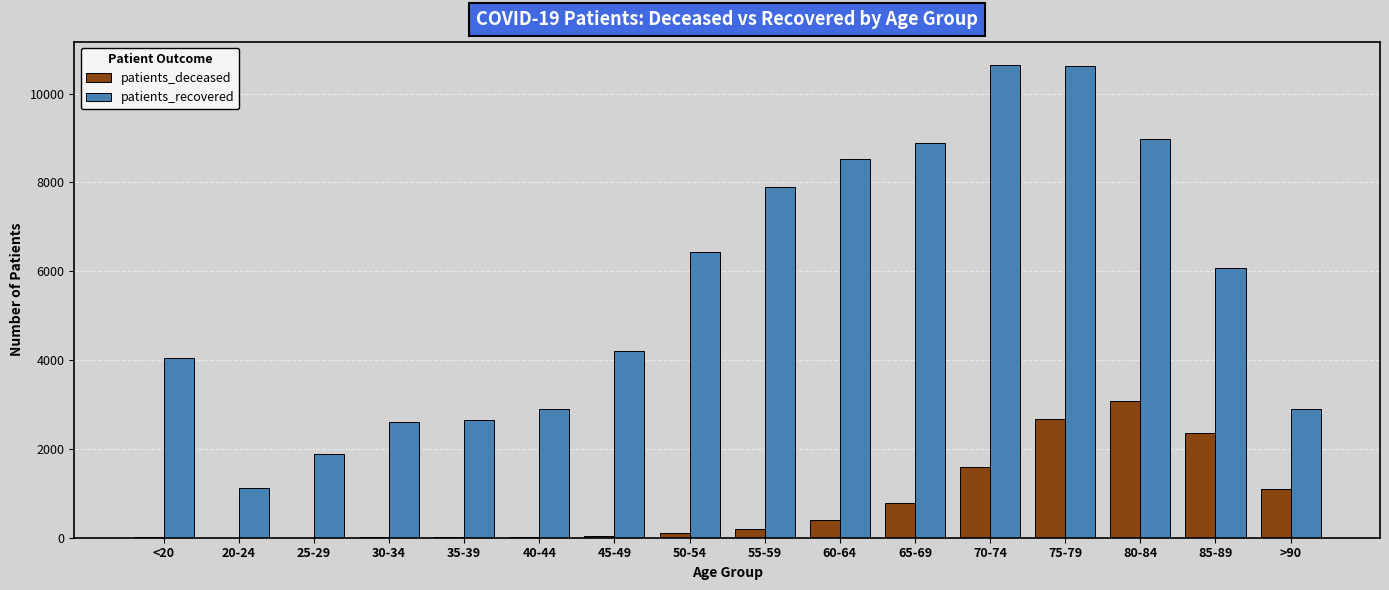

True or false: patients_deceased has a value of 2669 at 75-79.

True